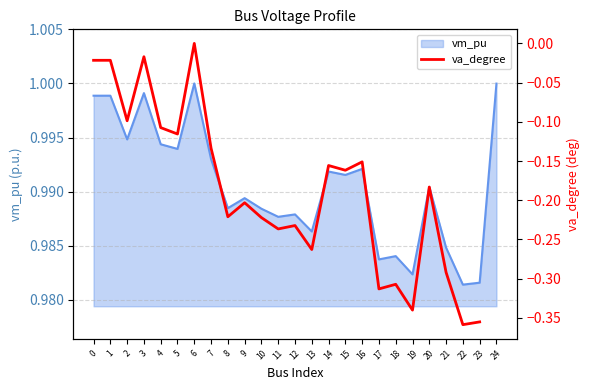

Is it true that vm_pu equals 0.4 at 16?

False